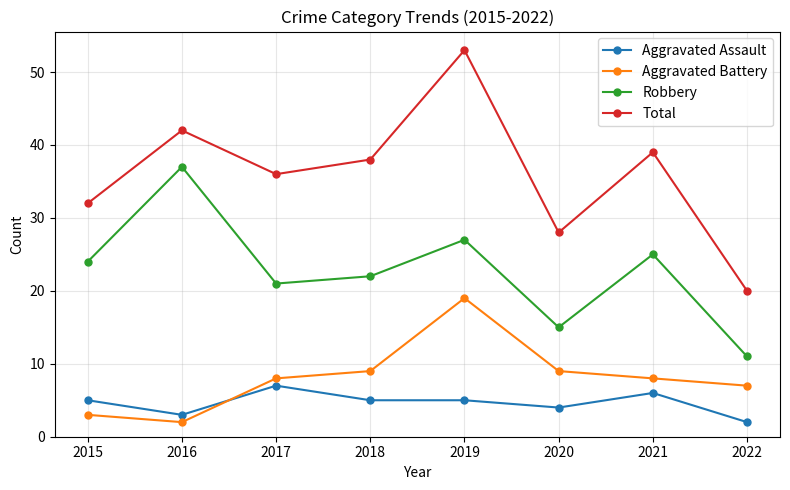

Reading left to right, list all the values displayed in this chart.

Aggravated Assault: 5	3	7	5	5	4	6	2
Aggravated Battery: 3	2	8	9	19	9	8	7
Robbery: 24	37	21	22	27	15	25	11
Total: 32	42	36	38	53	28	39	20